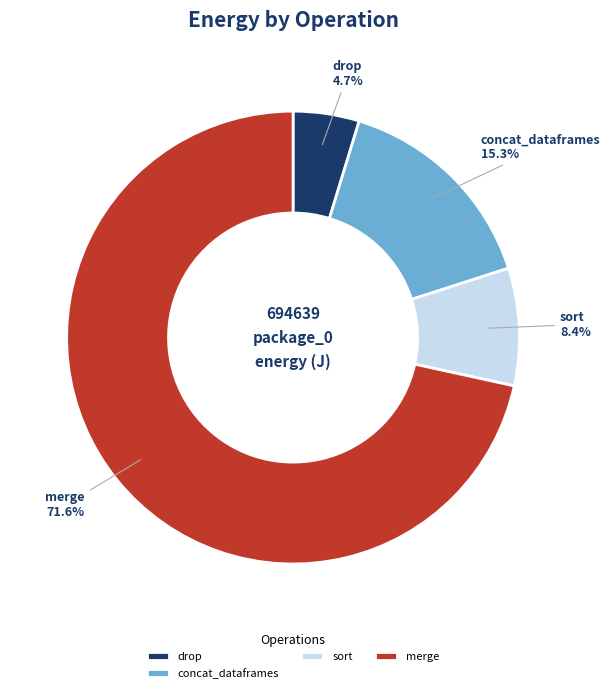

Combined, what portion of the pie is sort and merge?

80.0%